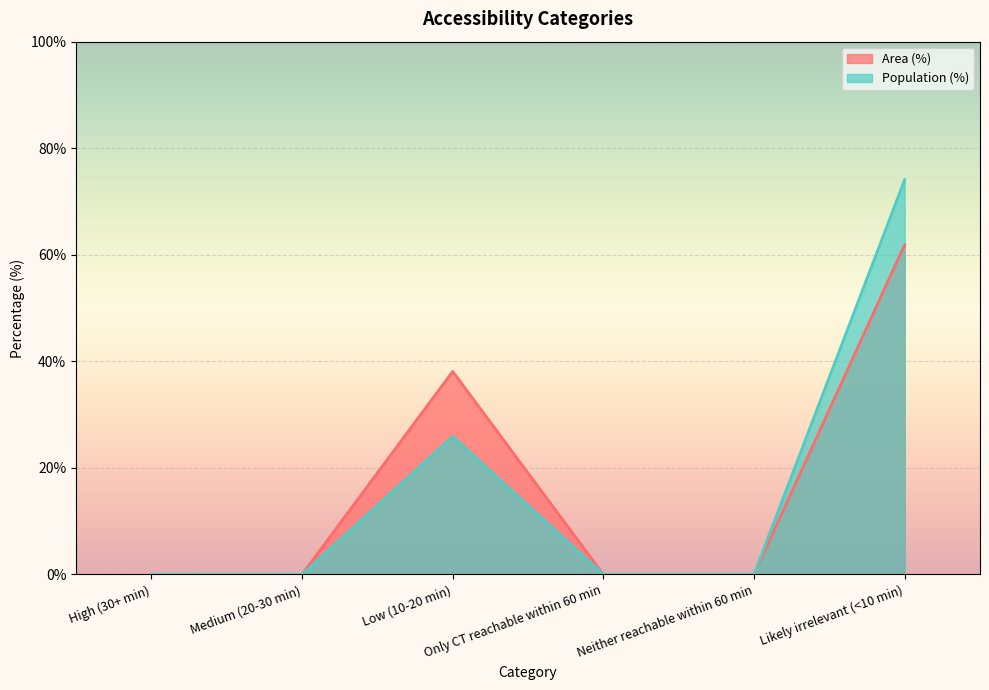

How many lines are shown in the chart?

2